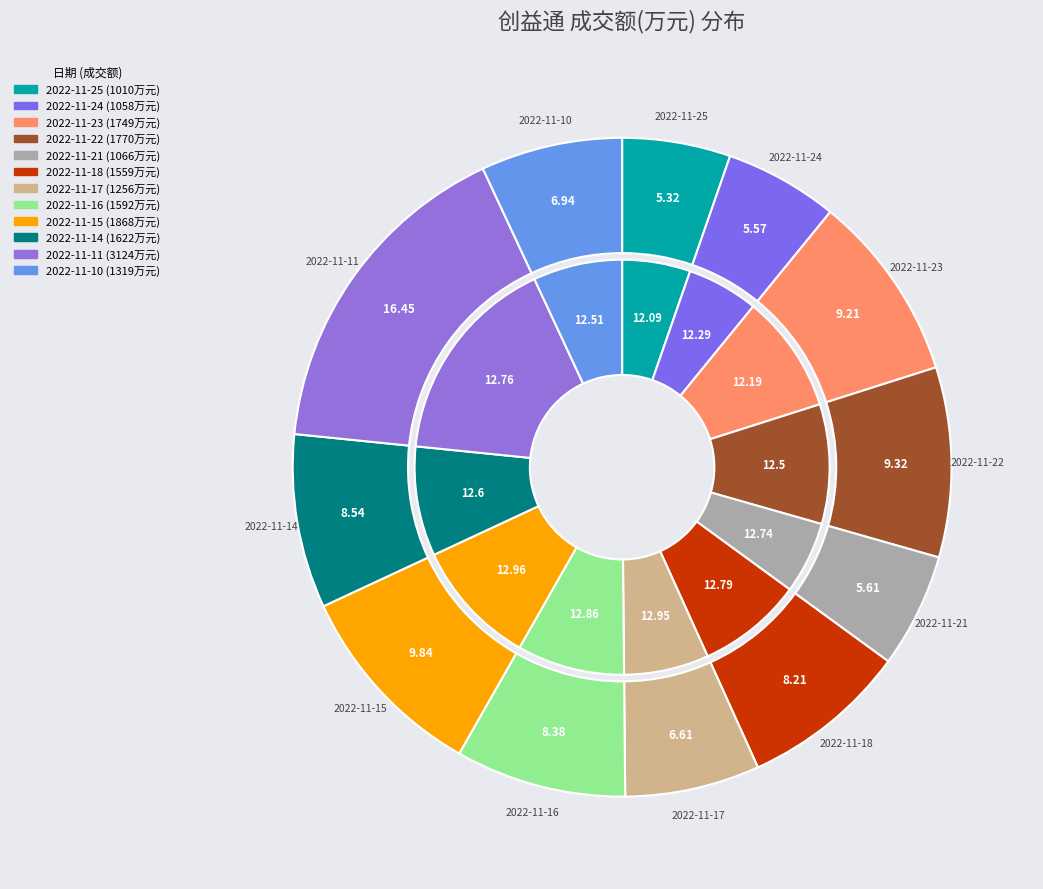

To the nearest percent, what is the difference between the largest and smallest slice percentages?

11%